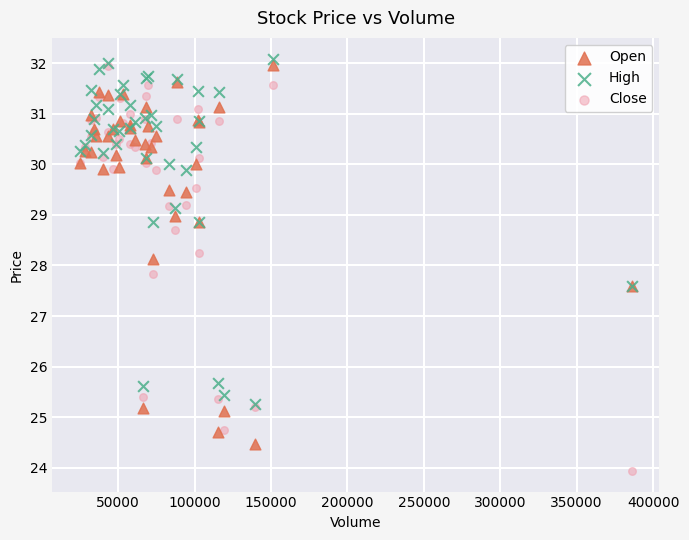

Which series contains the highest Y value?

High